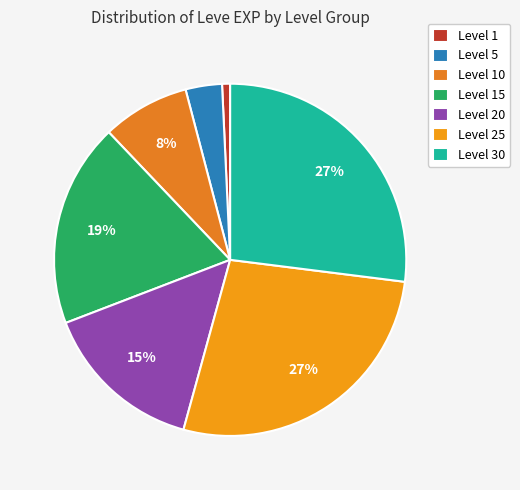

How many slices are in this pie chart?

7